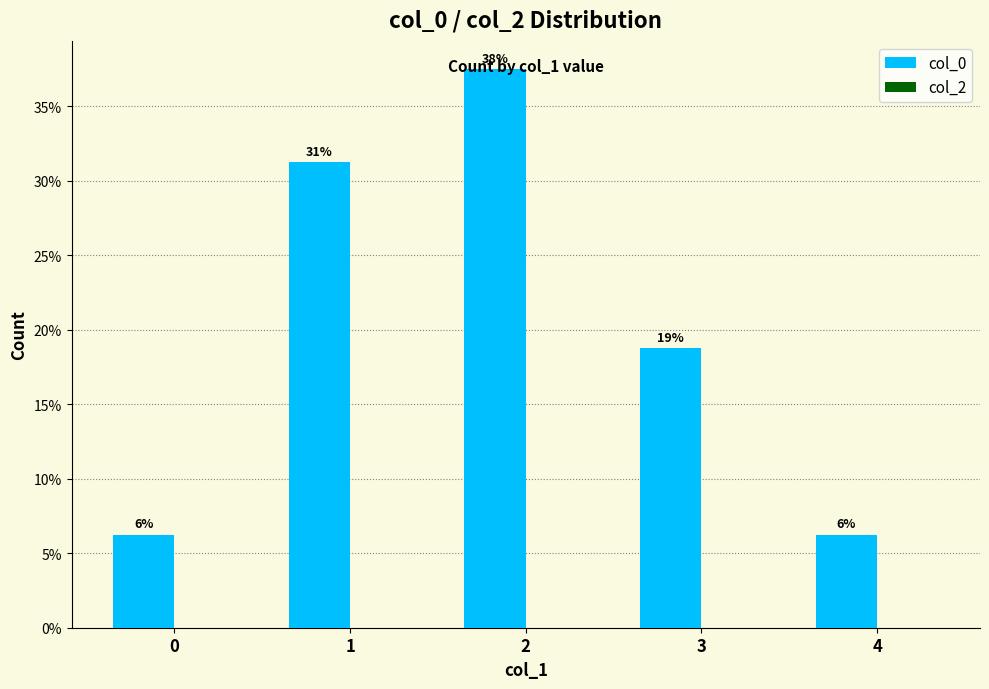

How many bars are there in total?

5